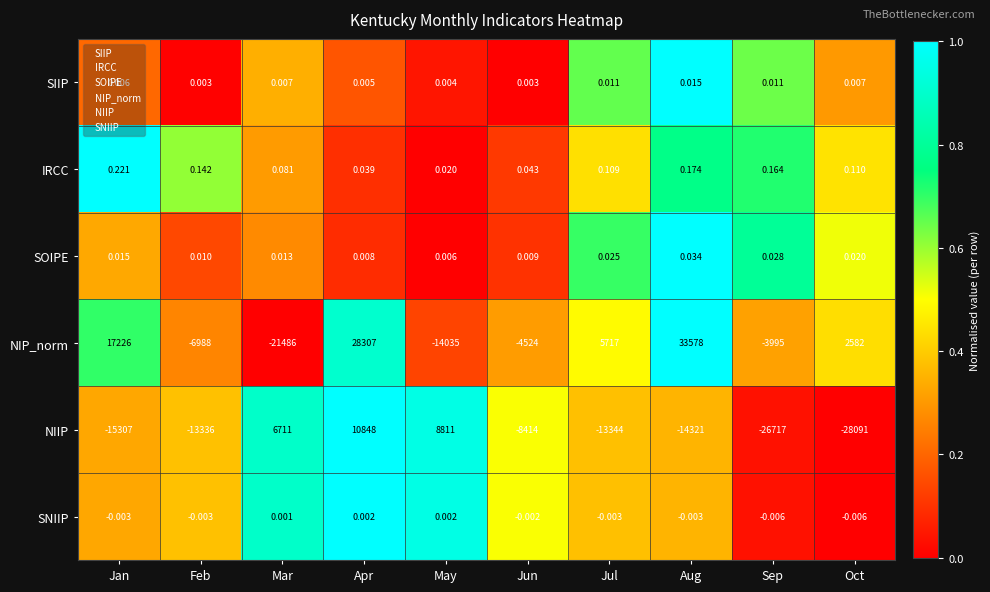

At which category does the chart reach its peak across all series?

Aug